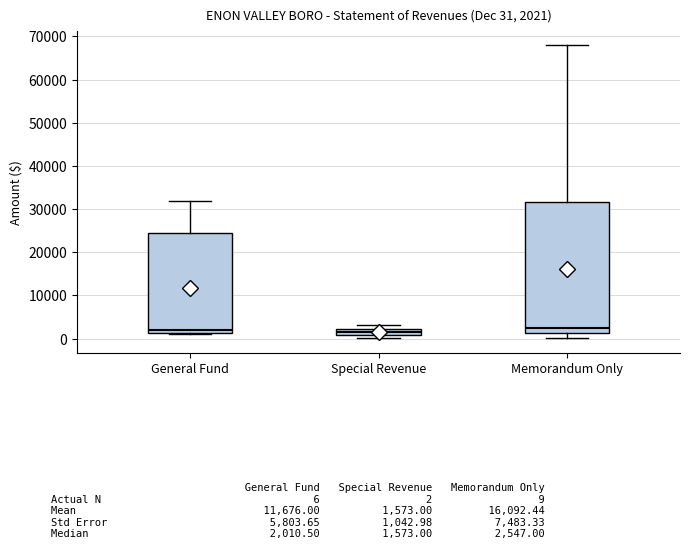

Comparing the boxes themselves (not the whiskers), which one is the tallest?

Memorandum Only